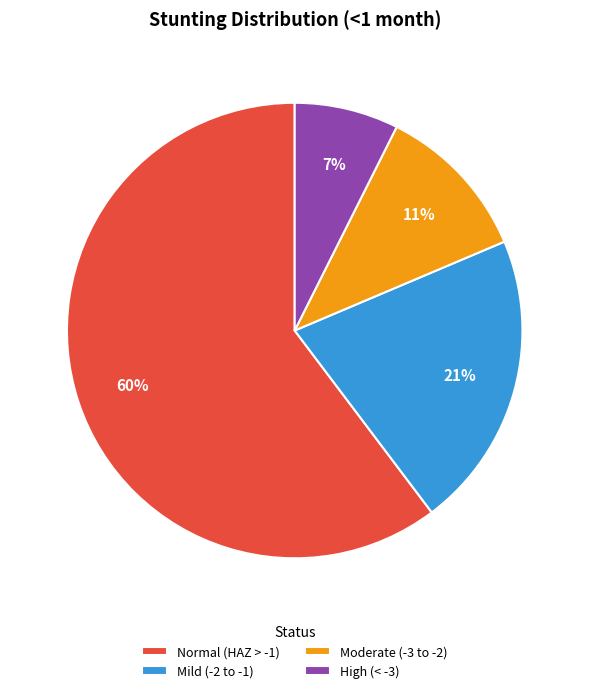

Is there a majority slice in this chart?

Yes